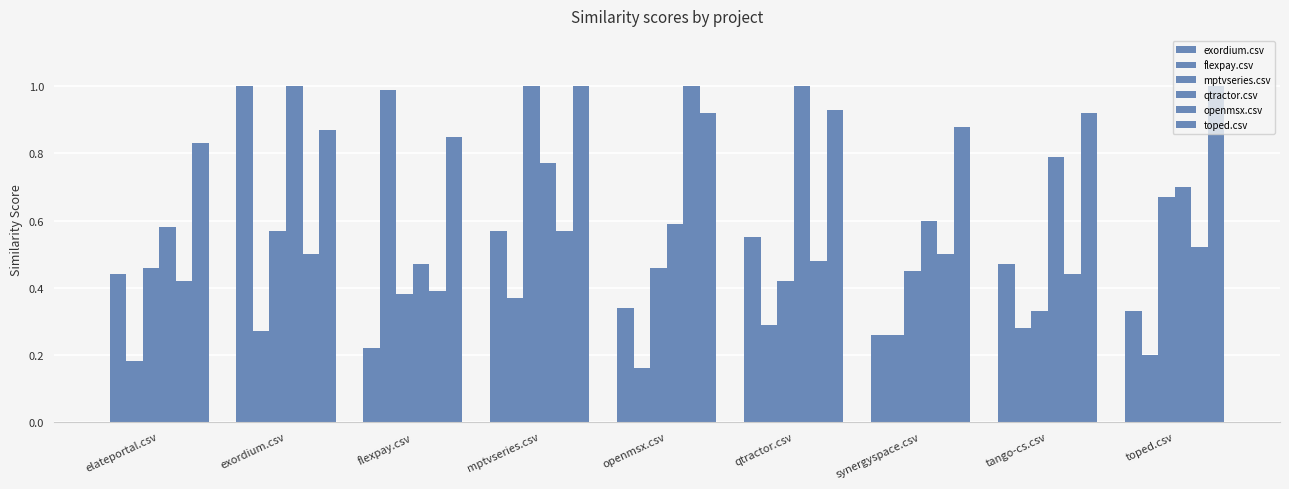

Reading right to left, extract all data points from this chart.

exordium.csv: 0.3	0.5	0.3	0.6	0.3	0.6	0.2	1.0	0.4
flexpay.csv: 0.2	0.3	0.3	0.3	0.2	0.4	1.0	0.3	0.2
mptvseries.csv: 0.7	0.3	0.5	0.4	0.5	1.0	0.4	0.6	0.5
qtractor.csv: 0.7	0.8	0.6	1.0	0.6	0.8	0.5	1.0	0.6
openmsx.csv: 0.5	0.4	0.5	0.5	1.0	0.6	0.4	0.5	0.4
toped.csv: 1.0	0.9	0.9	0.9	0.9	1.0	0.8	0.9	0.8